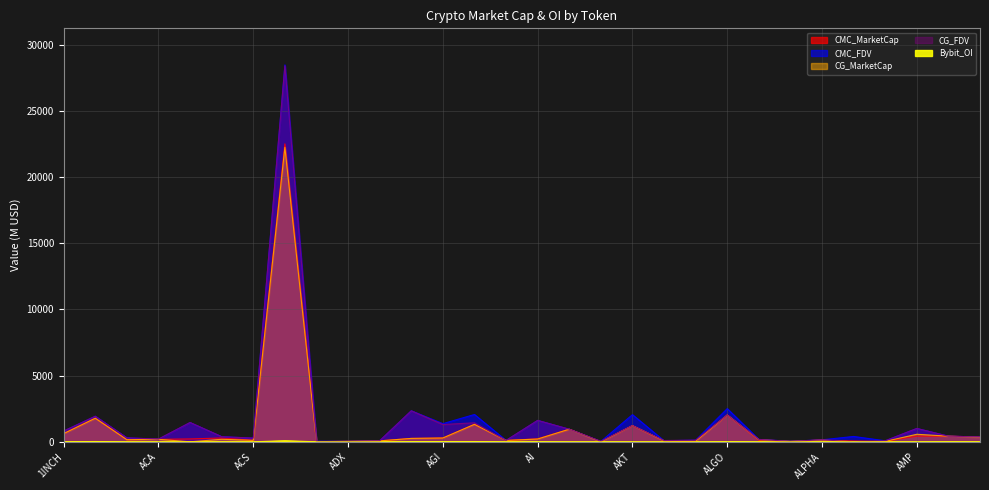

List the series in order of their peak value, highest first.

CMC_FDV, CG_FDV, CMC_MarketCap, CG_MarketCap, Bybit_OI